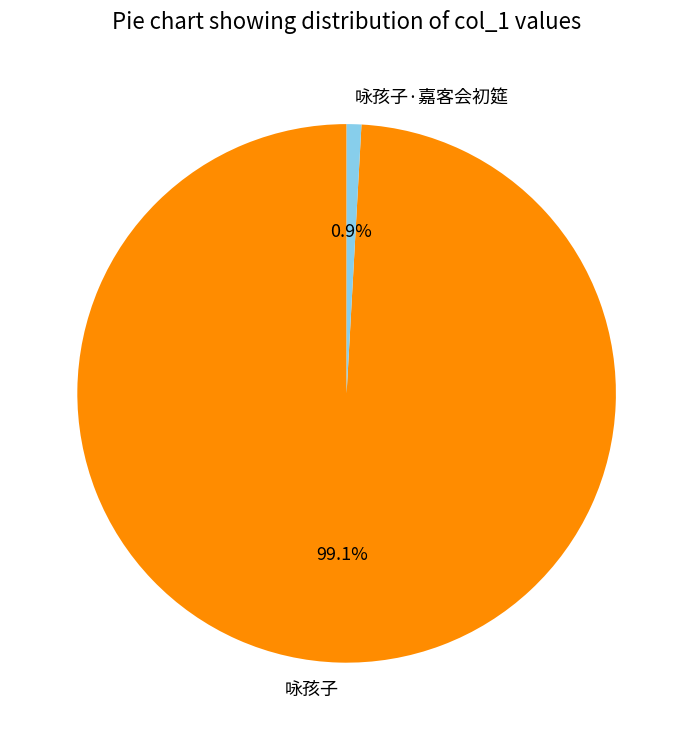

Which has a higher value, 咏孩子·嘉客会初筵 or 咏孩子?

咏孩子